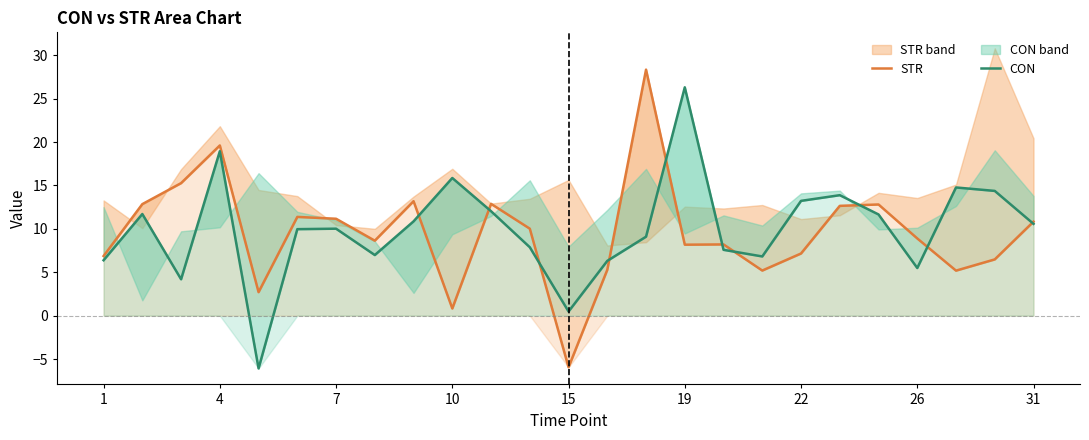

How many times do STR and CON cross each other?

10